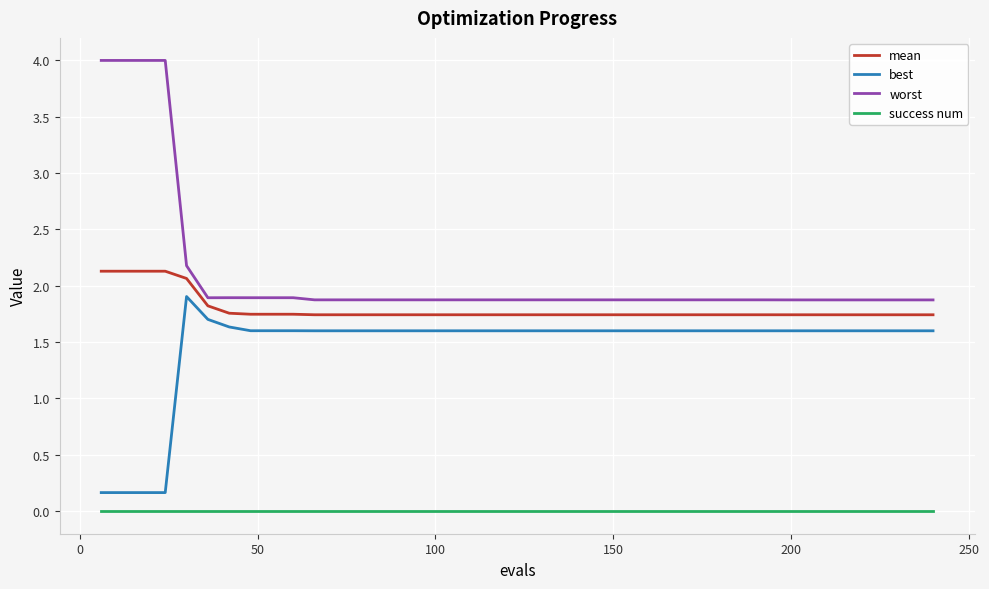

Rank the series by their maximum value, from lowest to highest.

success num, best, mean, worst